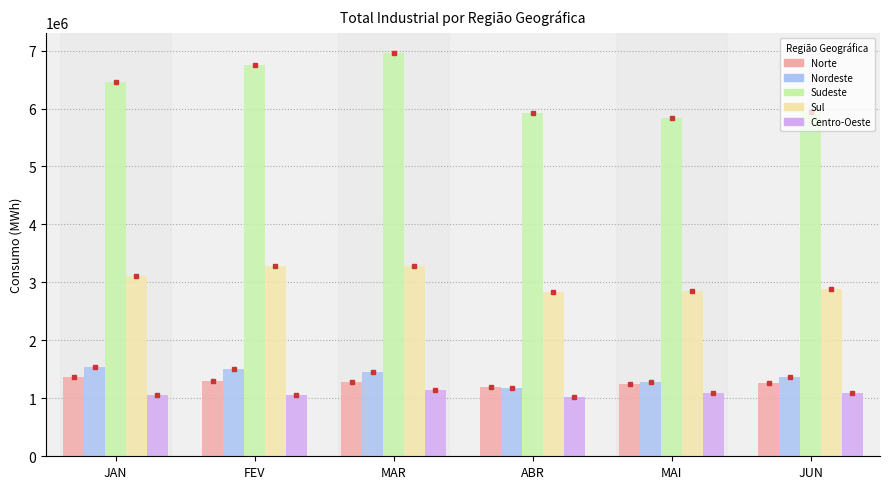

What is the average value of the Norte series?

1274957.8